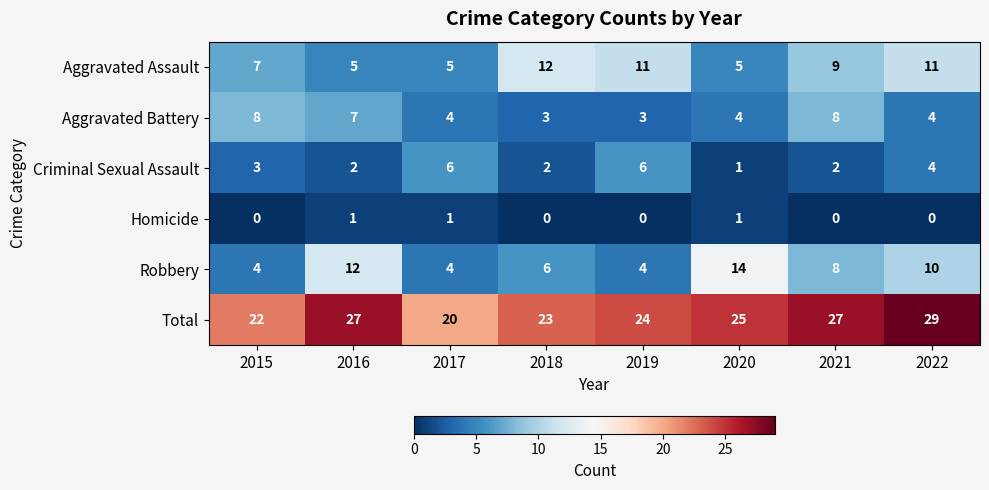

How many Aggravated Assault values are between 5 and 11?

7